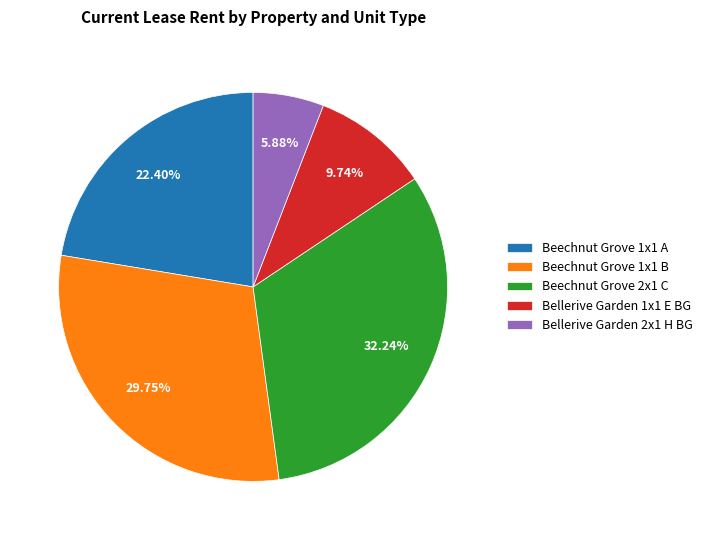

To the nearest percent, what is the average slice percentage?

20%